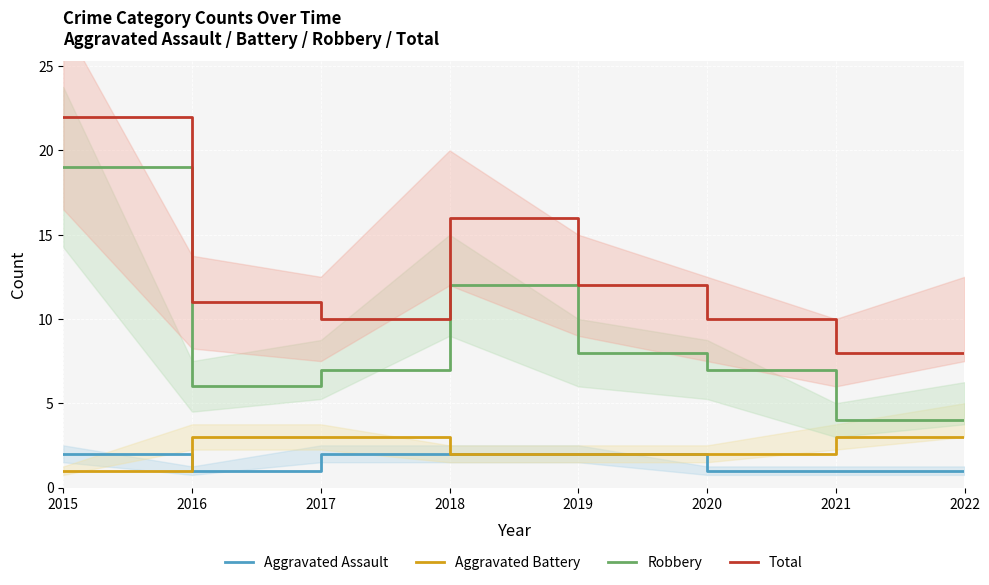

What is the average value of the Total series?

12